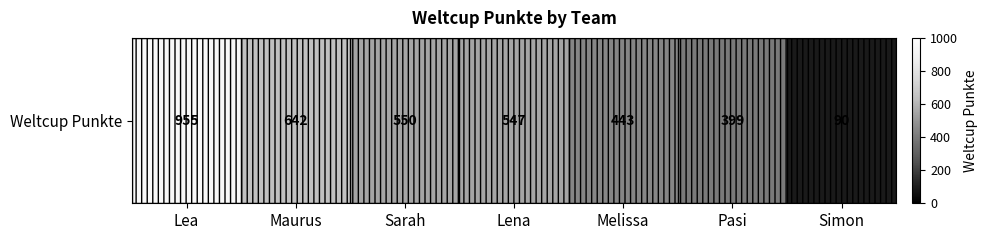

Where does the data first go above 547?

Lea